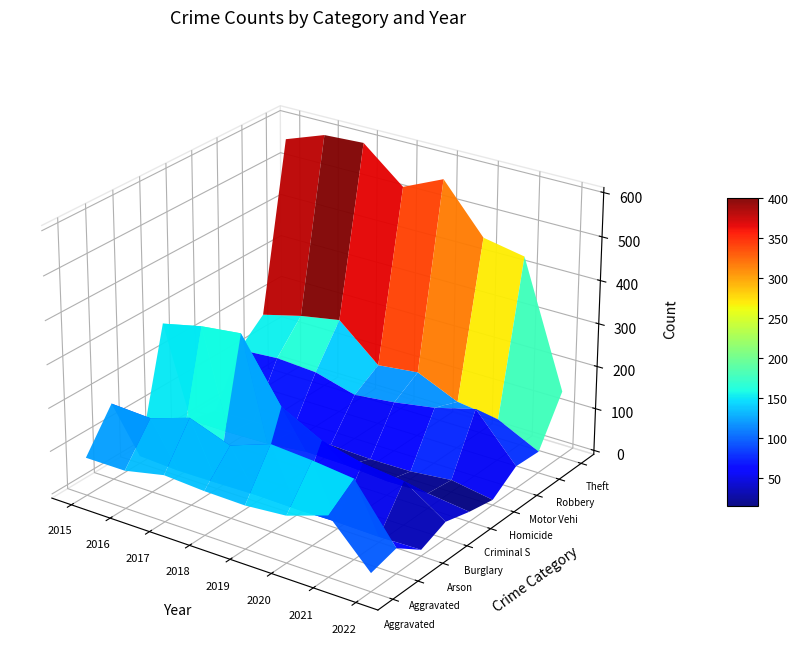

What is the greatest value displayed?

599